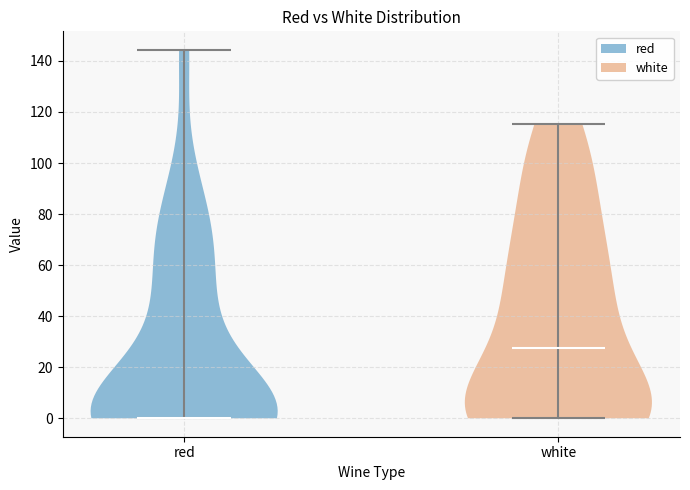

What is the lowest point the violin for white reaches on the y-axis? The values are not printed on the chart, so give them approximately, as read against the axis.

0